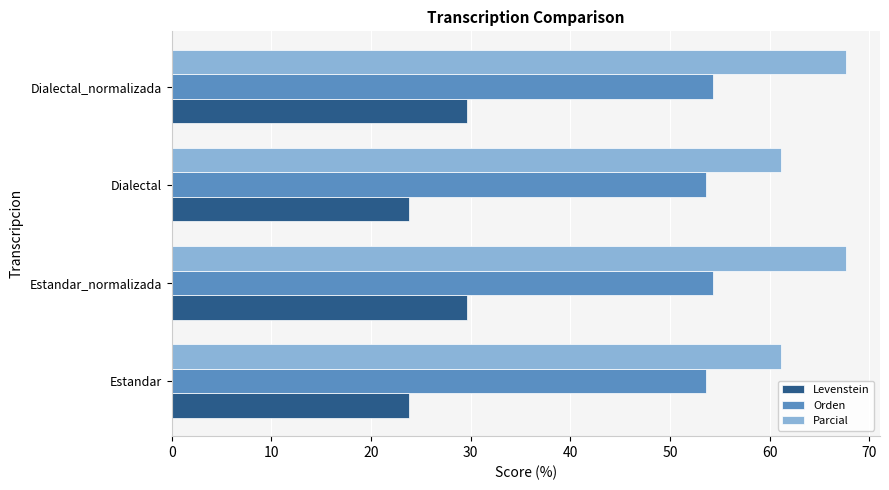

List the series in order of their overall mean, lowest first.

Levenstein, Orden, Parcial